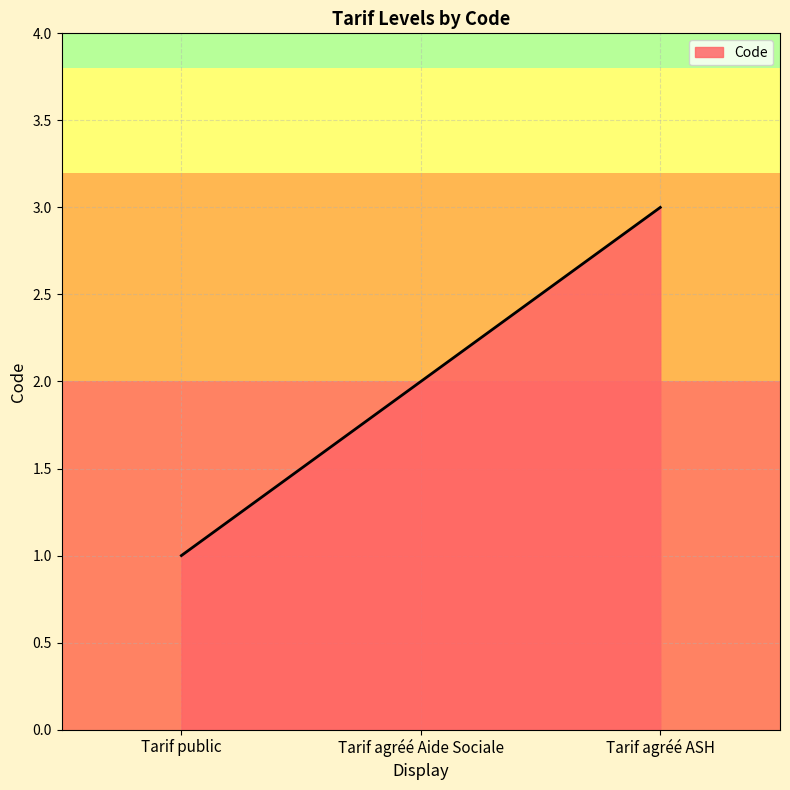

Between Tarif agréé ASH and Tarif agréé Aide Sociale, which is larger?

Tarif agréé ASH